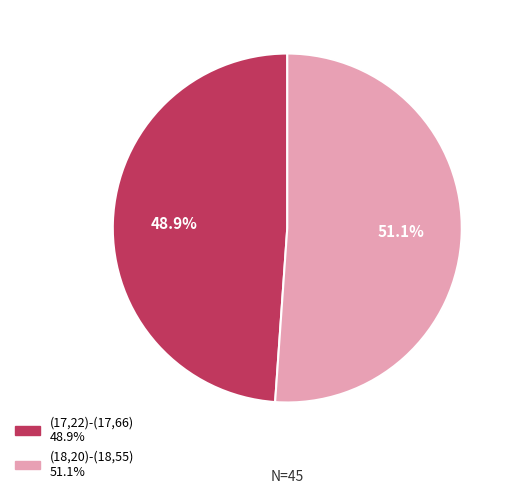

Is (17,22)-(17,66) the majority of the pie?

No